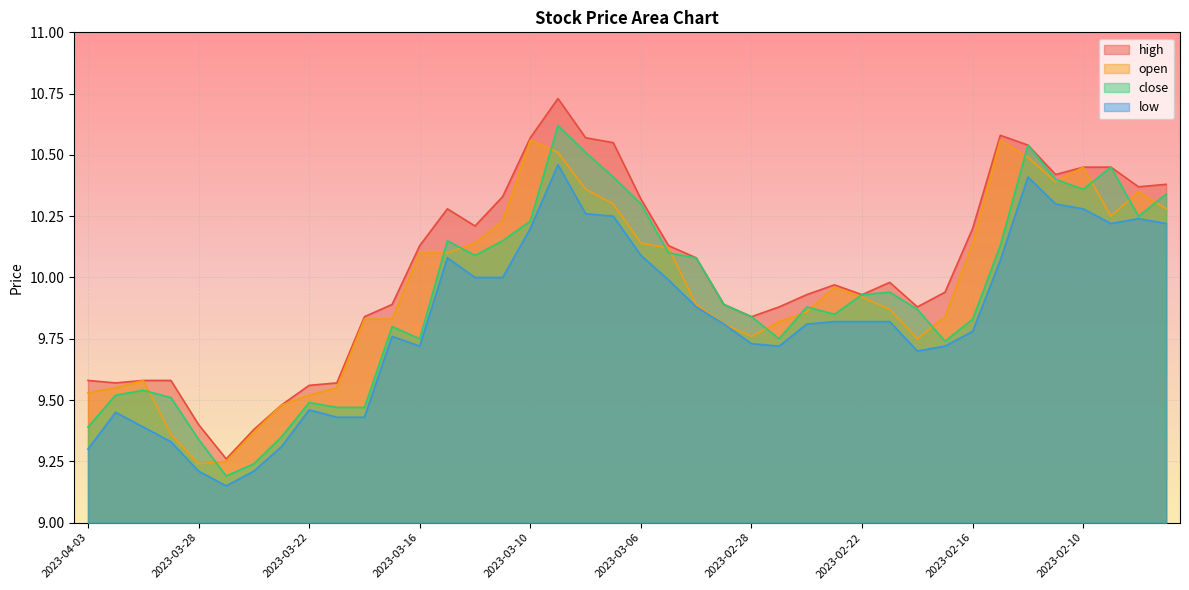

True or false: high and low cross at least once.

False